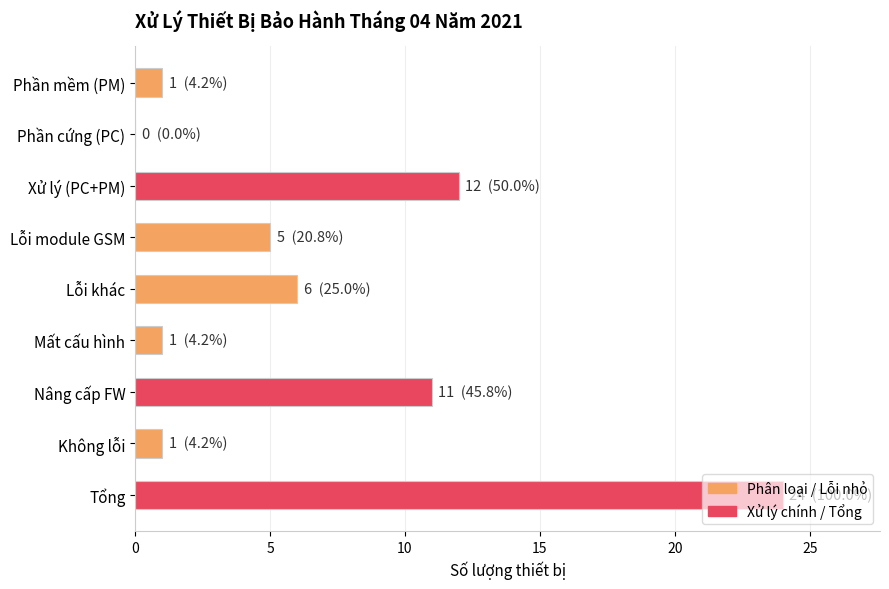

Which has a higher value, Nâng cấp FW or Mất cấu hình?

Nâng cấp FW